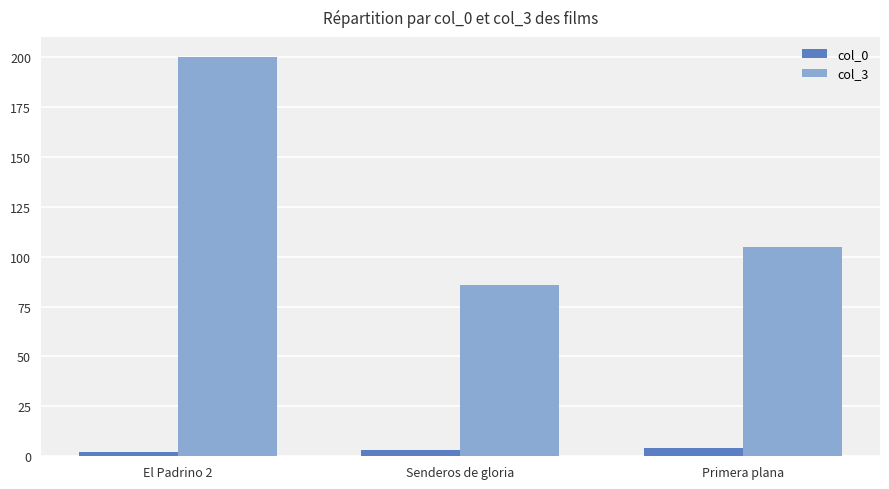

Which series has the largest total across all categories?

col_3